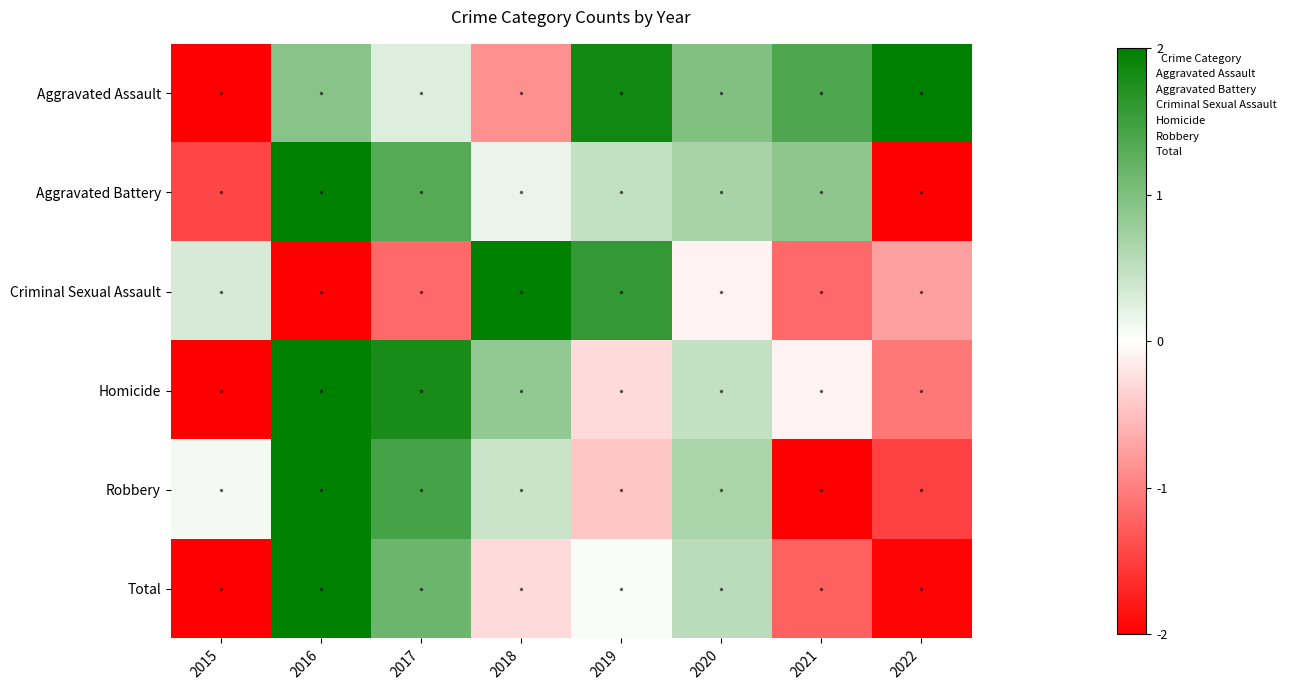

List the series in order of their peak value, lowest first.

Aggravated Assault, Aggravated Battery, Criminal Sexual Assault, Homicide, Robbery, Total